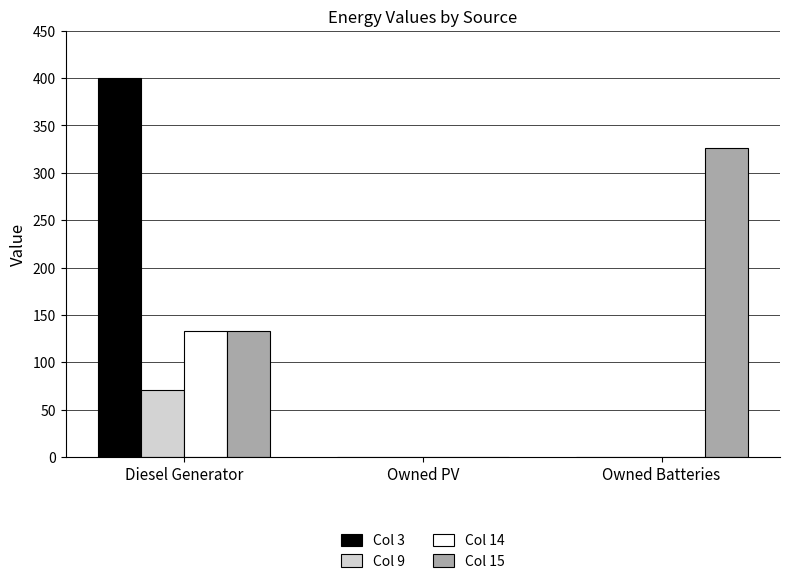

Which series changed the most between Diesel Generator and Owned PV?

Col 3